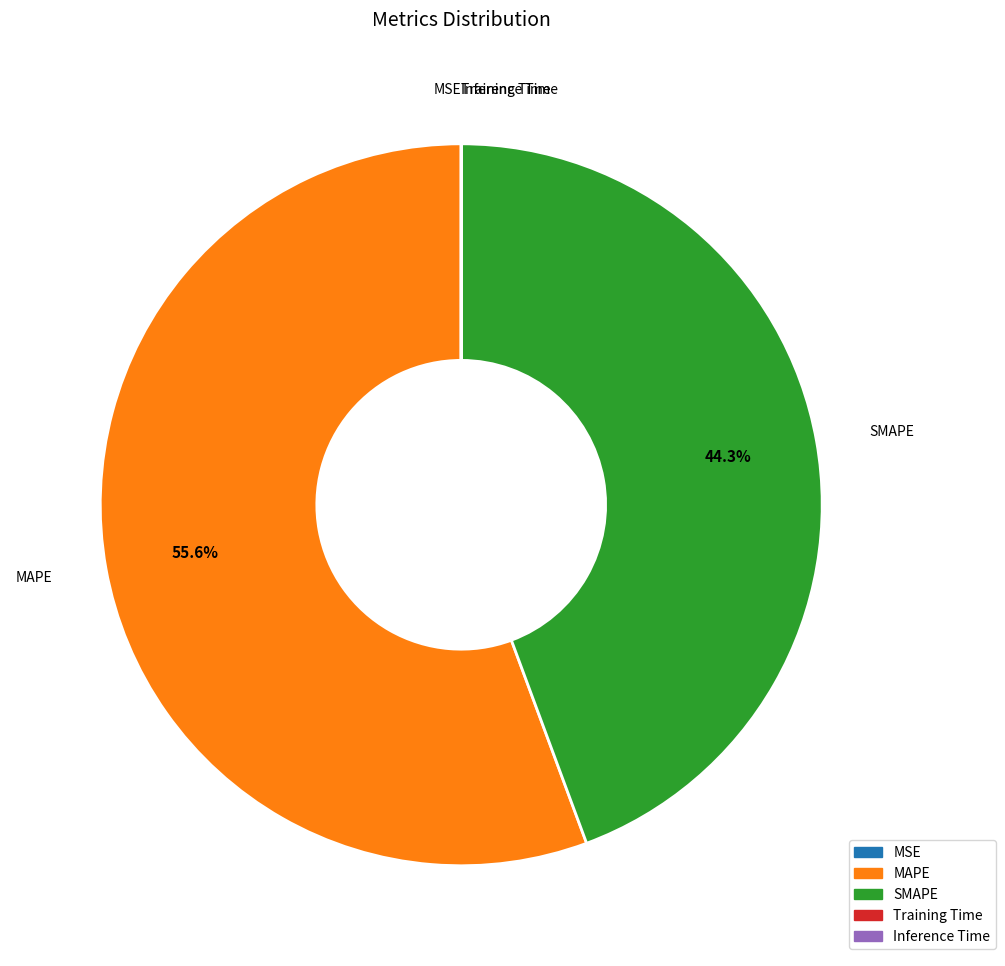

Is it true that SMAPE is 44% of the pie?

True